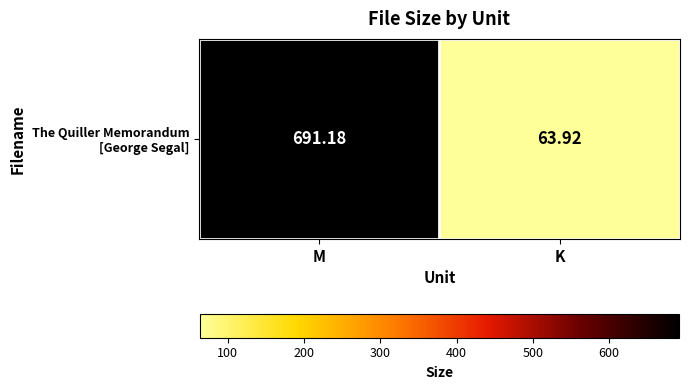

What is the ratio of the value at K to the value at M?

0.1